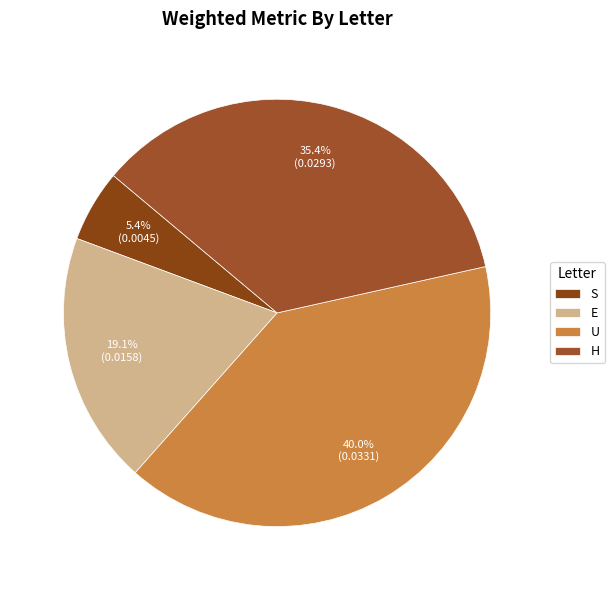

To the nearest percent, what is the difference between the H and S slice percentages?

30%